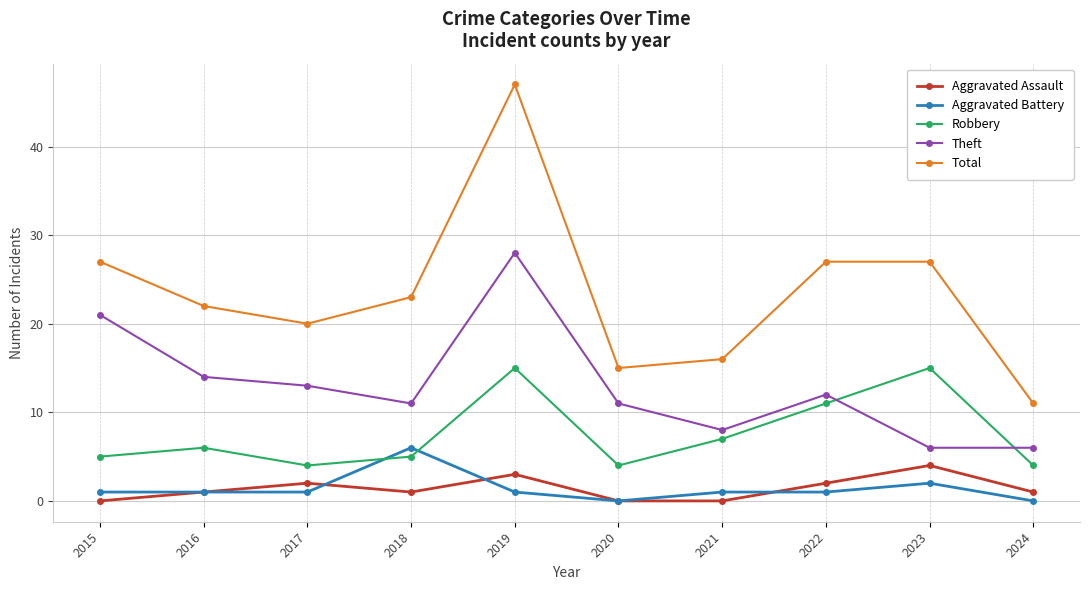

Is it true that Theft equals 12 at 2022?

True